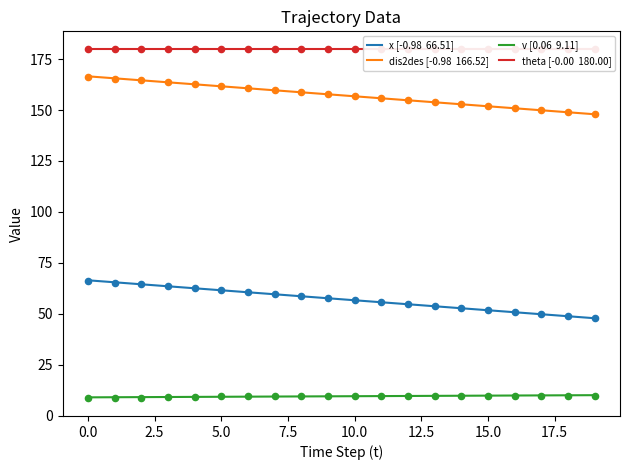

Which series contains the highest Y value?

theta [-0.00  180.00]